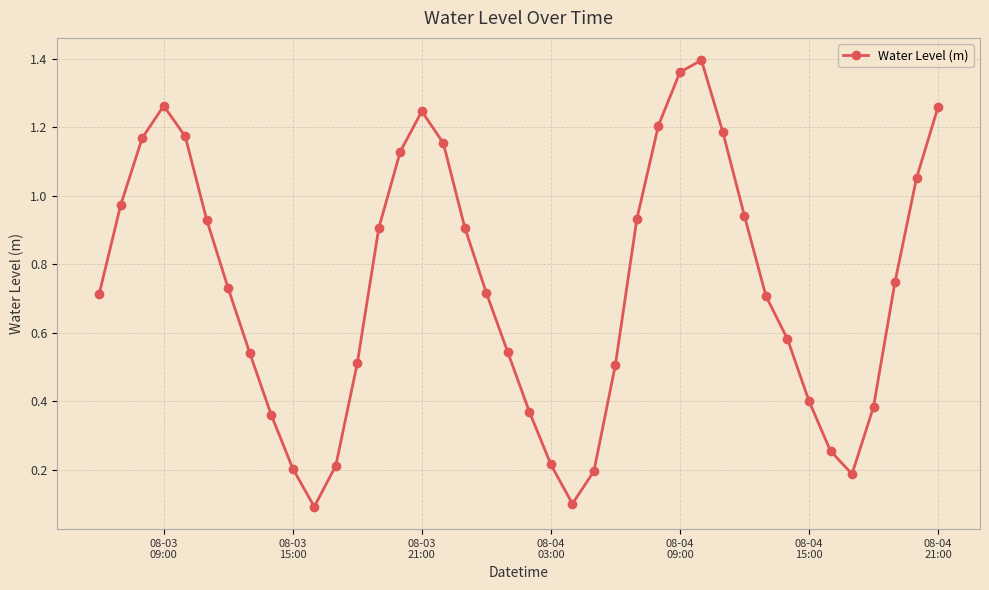

True or false: the data has more than 0 interior local peaks.

True